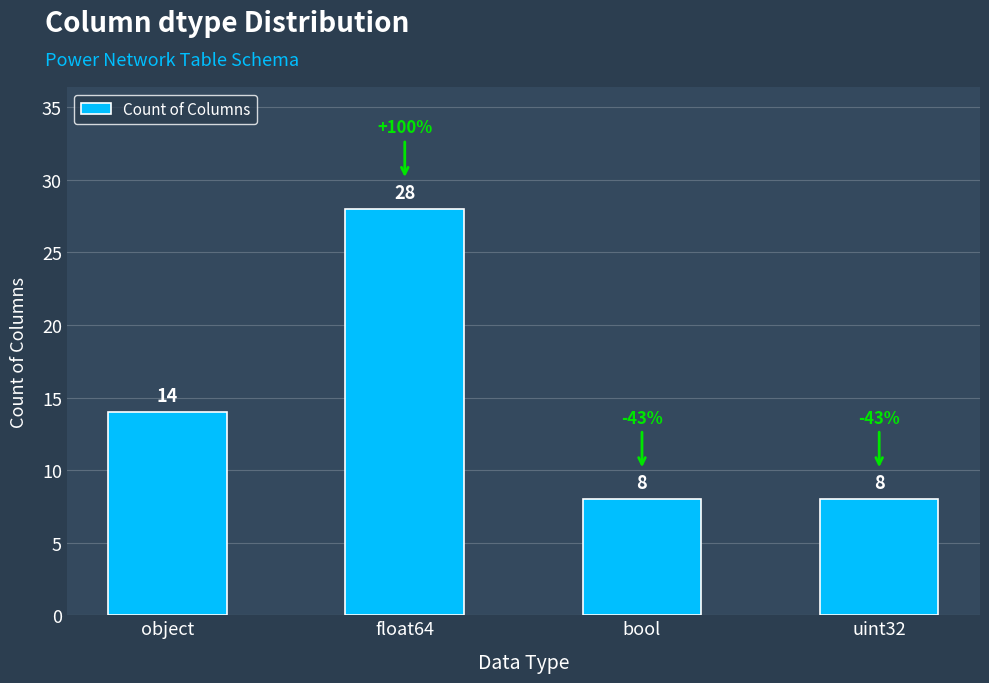

Which has a higher value, uint32 or float64?

float64